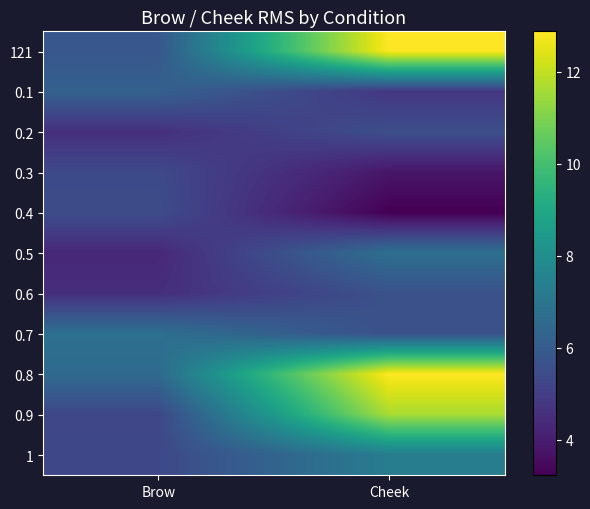

At which category does the chart reach its peak across all series?

Cheek